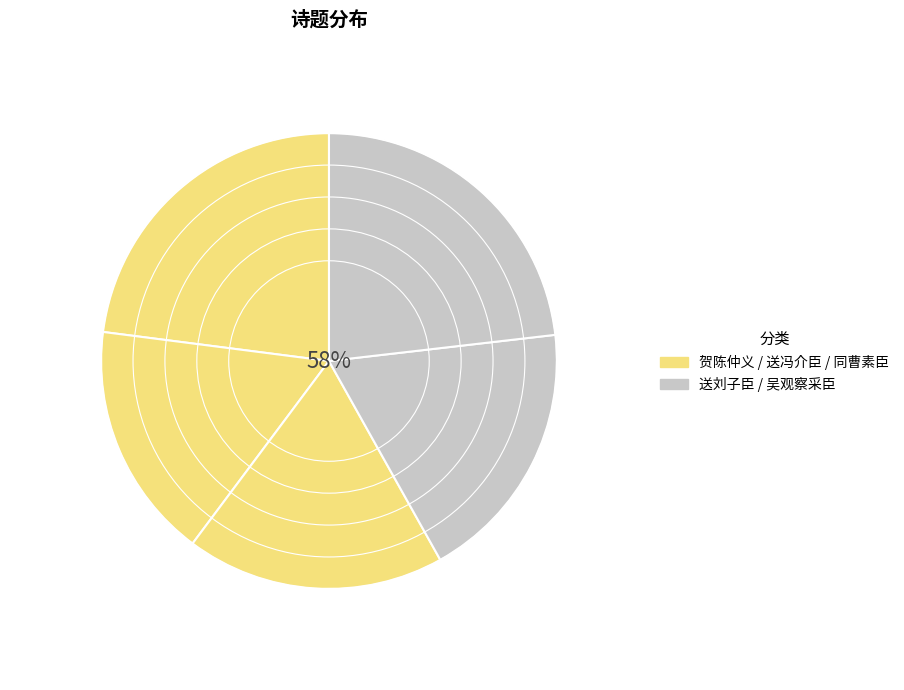

Count the number of slices in the pie.

5